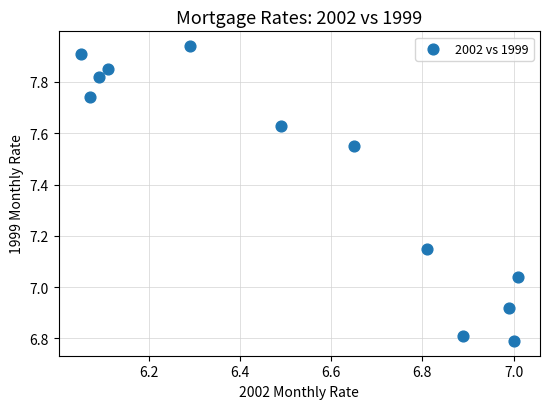

What is the range of X values (max minus min)?

1.0